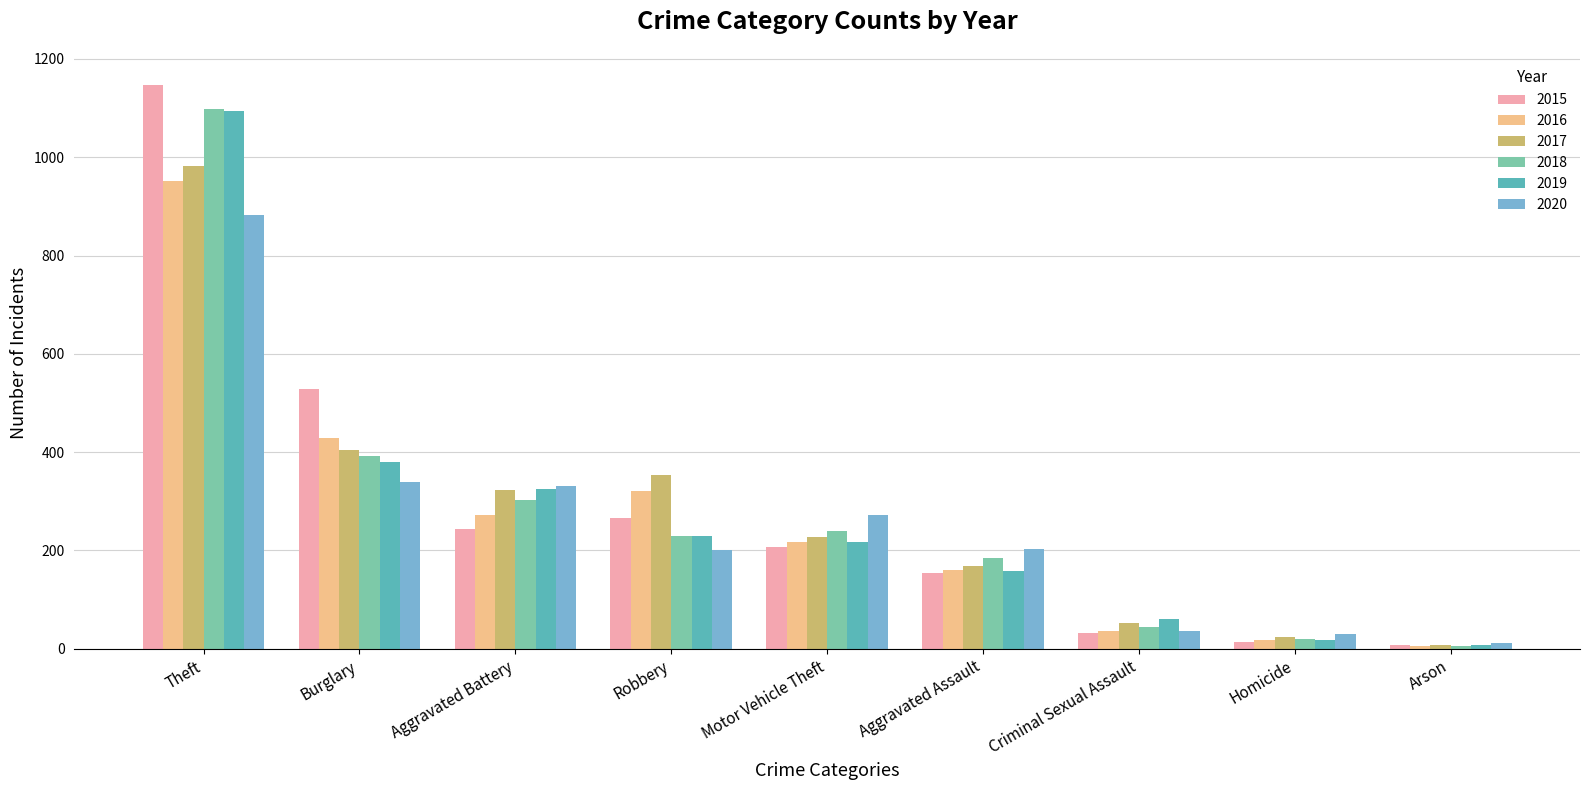

Where is 2017 nearest to the value 495?

Burglary